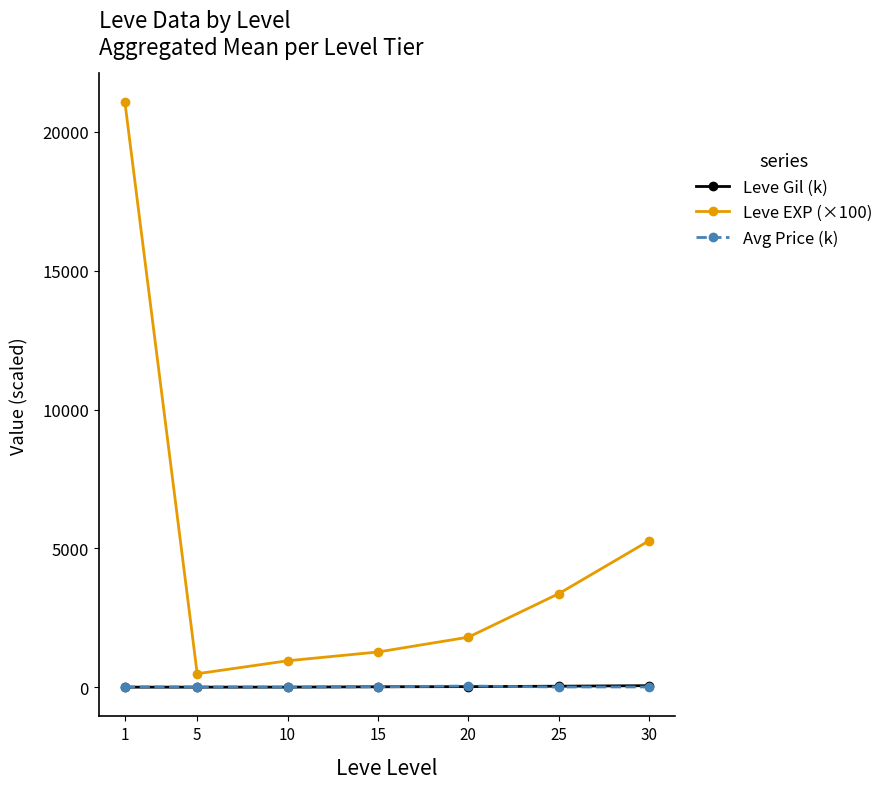

Which series changed the most between 20 and 30?

Leve EXP (×100)